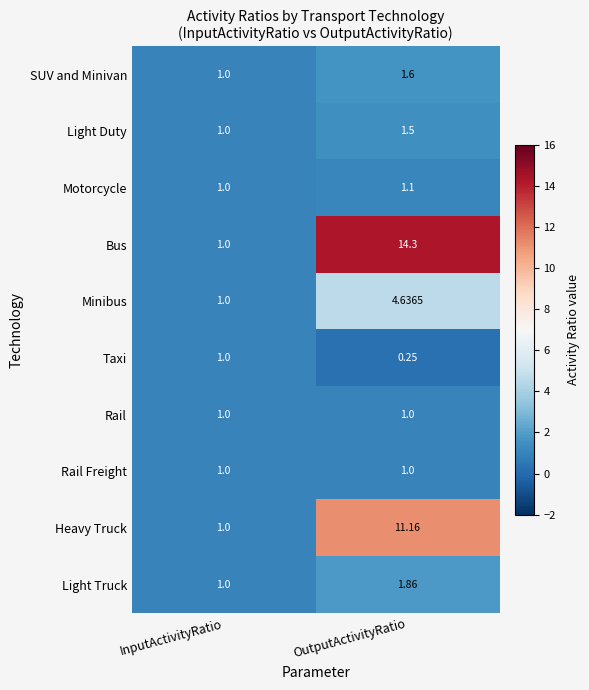

Count the number of data series in this chart.

10